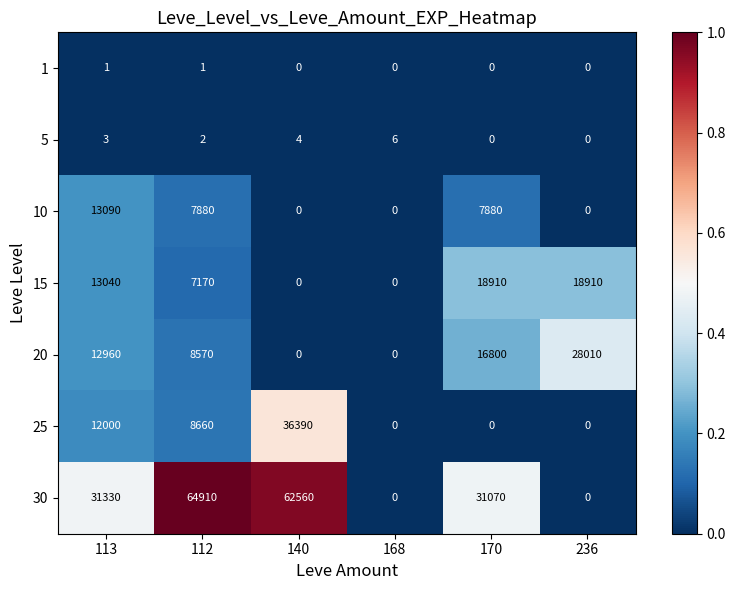

How many values in 10 are above zero?

3